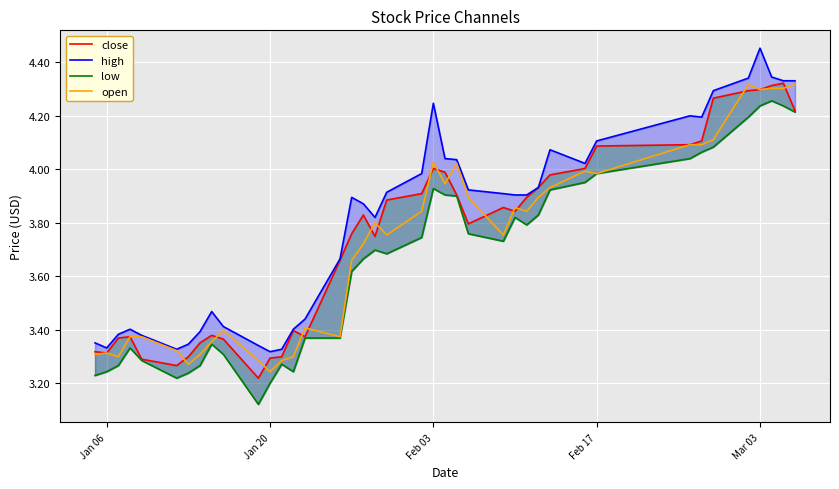

True or false: low and open intersect in this chart.

False